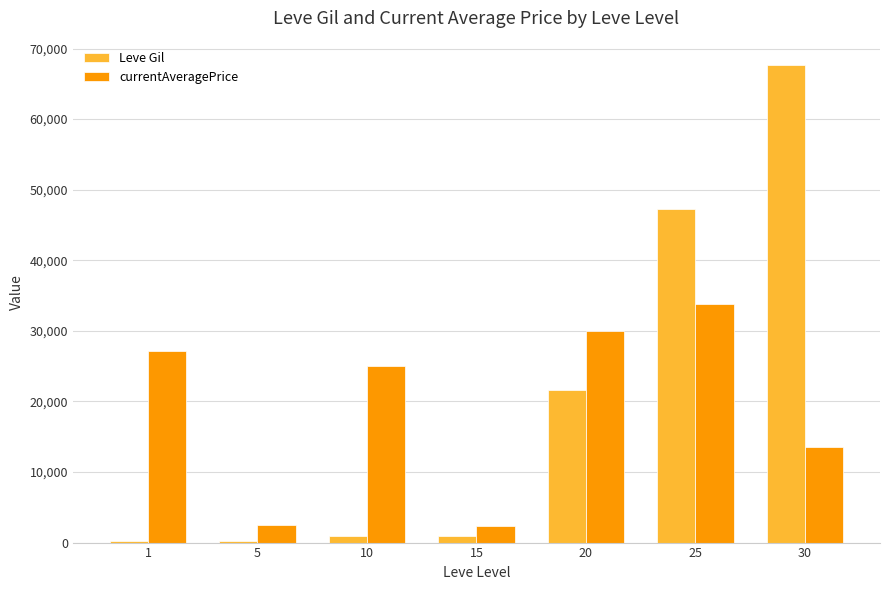

Are the bars horizontal?

No